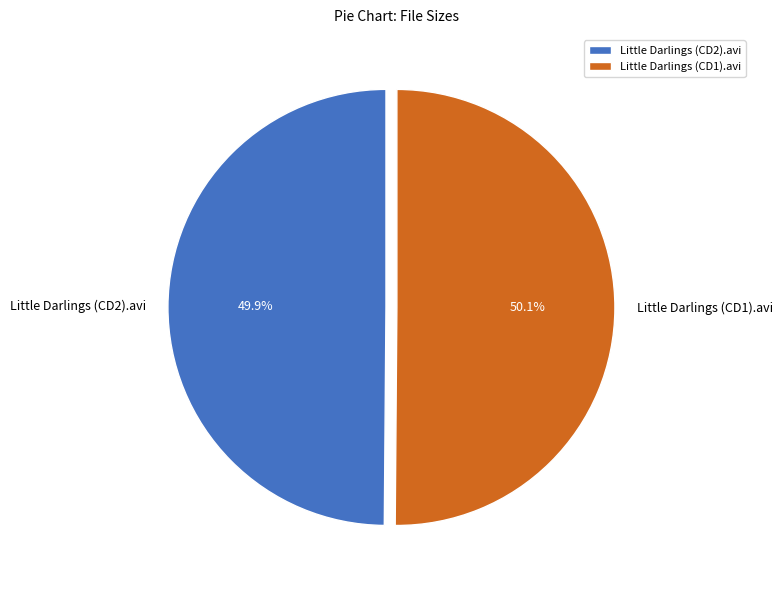

Does any single category account for the majority?

Yes